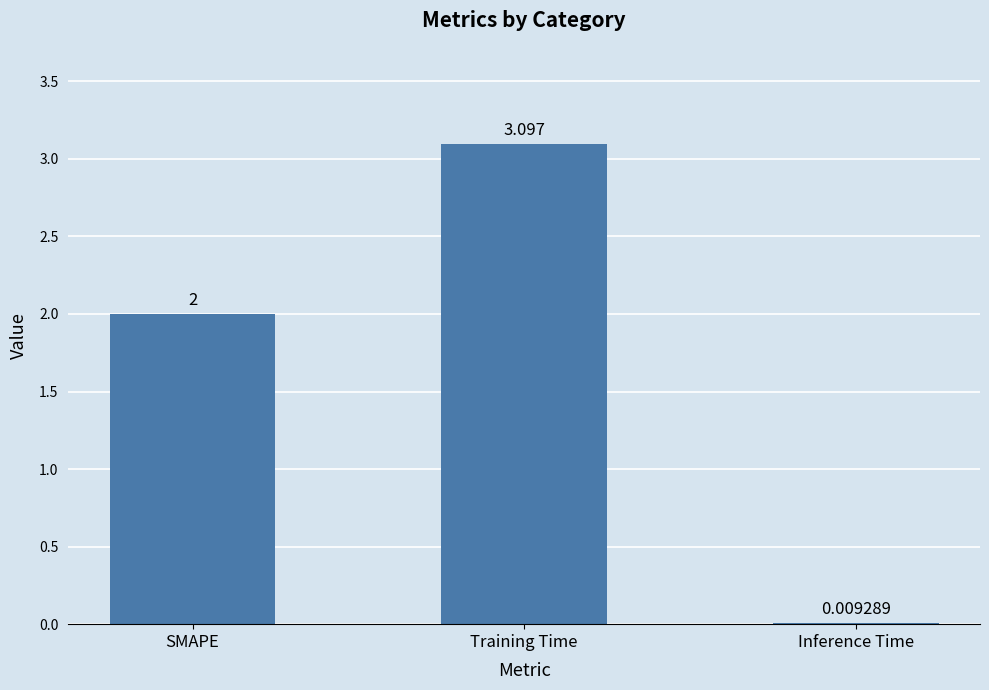

Which category has the highest value across all series?

Training Time